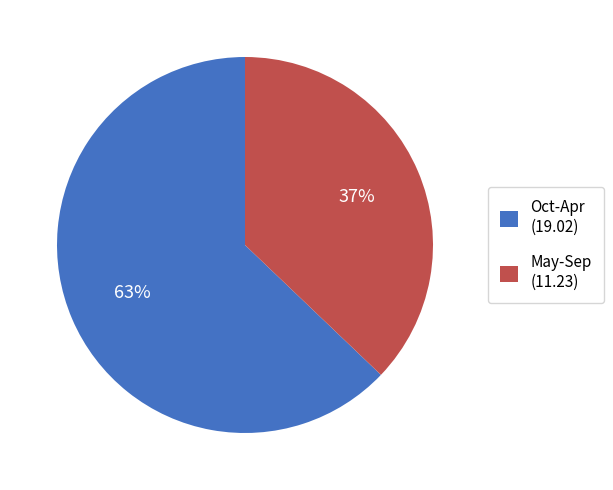

What is the largest slice in the pie chart?

Oct-Apr (19.02)